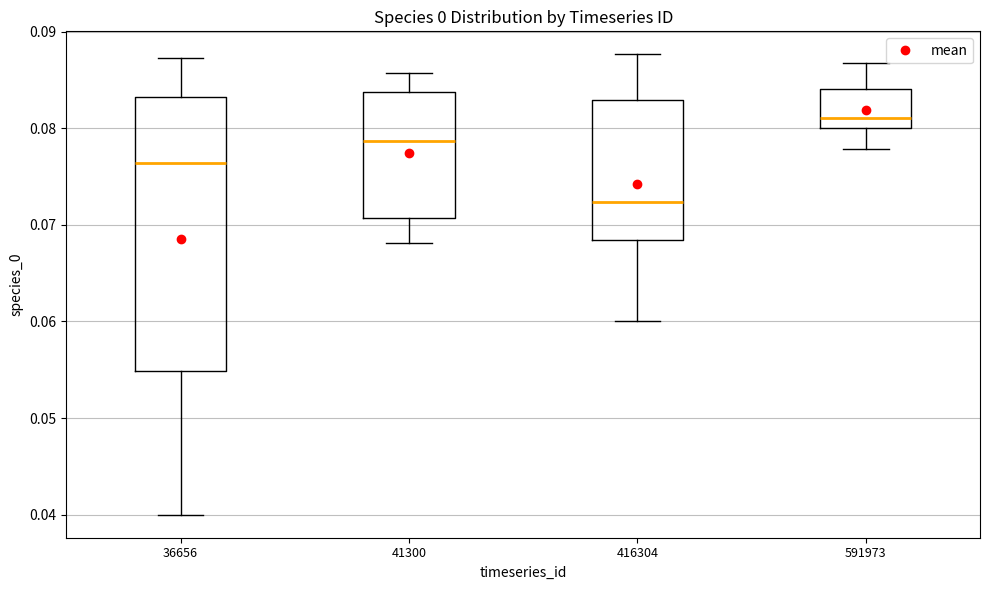

Reading left to right, read every box against the y-axis: the position of its median line, the range the box covers, and the ends of its whiskers. The values are not printed on the chart, so give them approximately, as read against the axis.

36656: median 0.076, box 0.055 to 0.083, whiskers 0.040 to 0.087
41300: median 0.079, box 0.071 to 0.084, whiskers 0.068 to 0.086
416304: median 0.072, box 0.068 to 0.083, whiskers 0.060 to 0.088
591973: median 0.081, box 0.080 to 0.084, whiskers 0.078 to 0.087